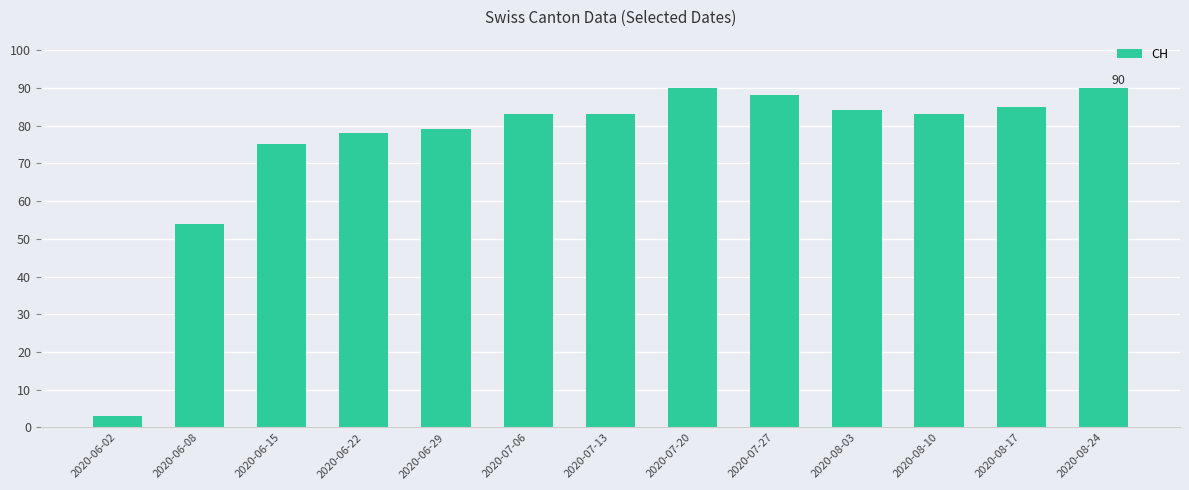

How many distinct data groups are displayed?

1